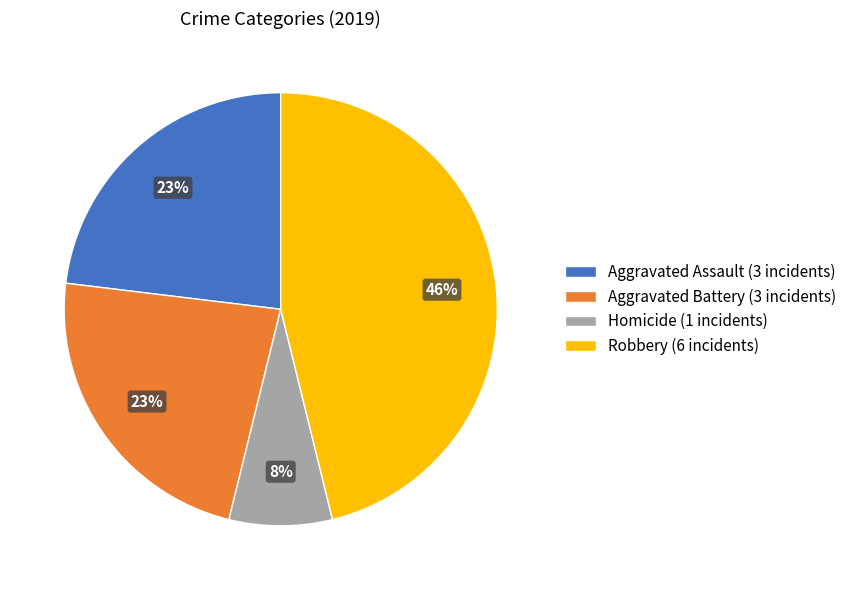

The Aggravated Battery slice represents 11% of the pie. True or false?

False